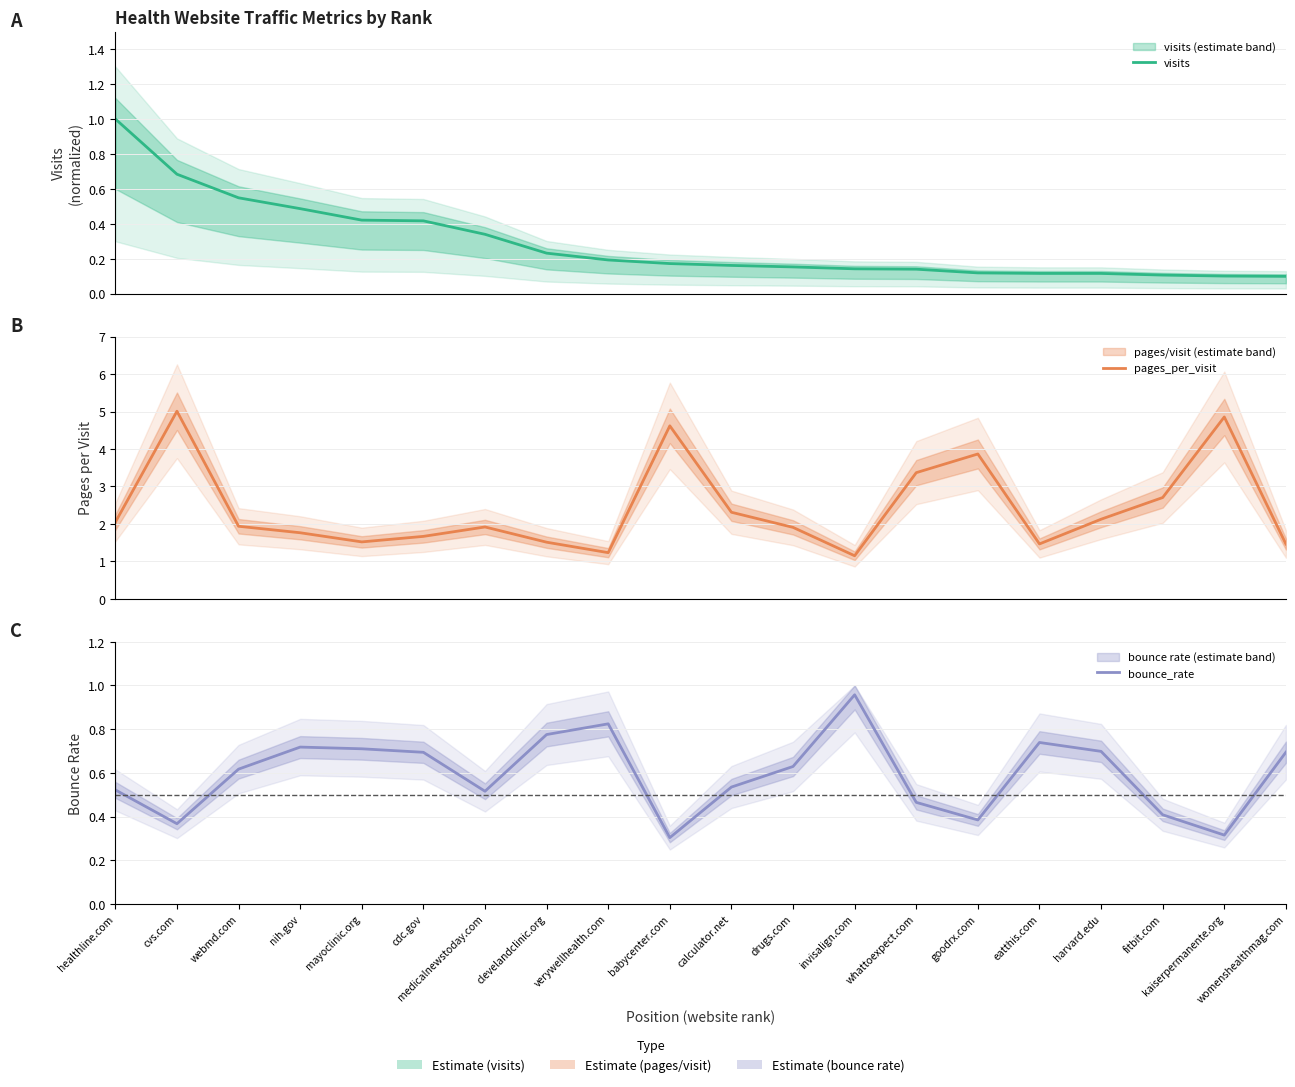

Which category has the highest value across all series?

cvs.com